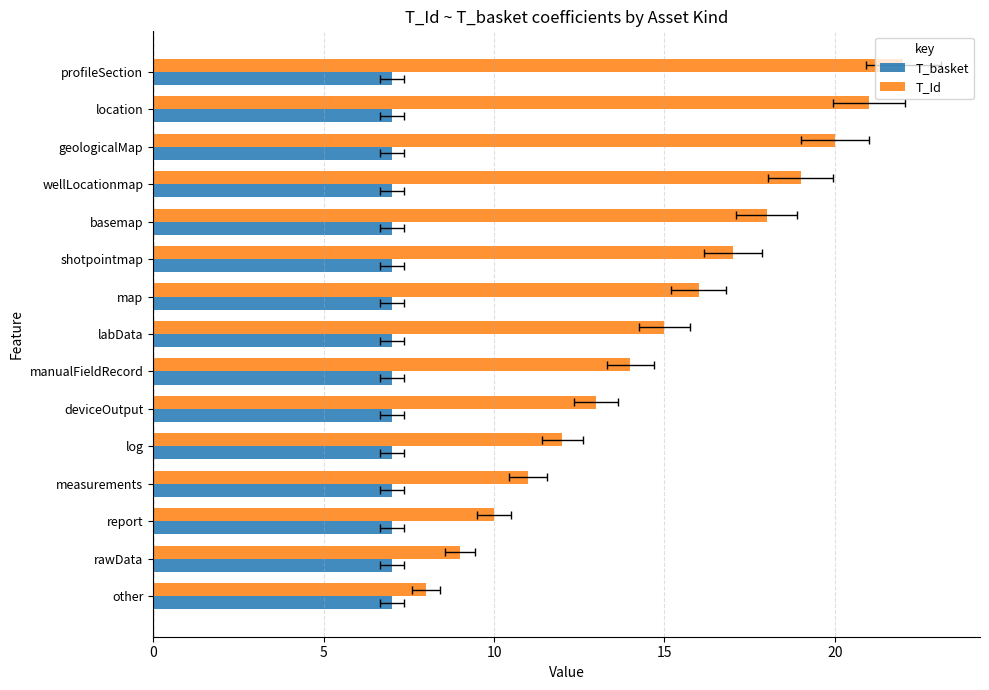

True or false: T_basket has a value of 0.5 at 15.

False